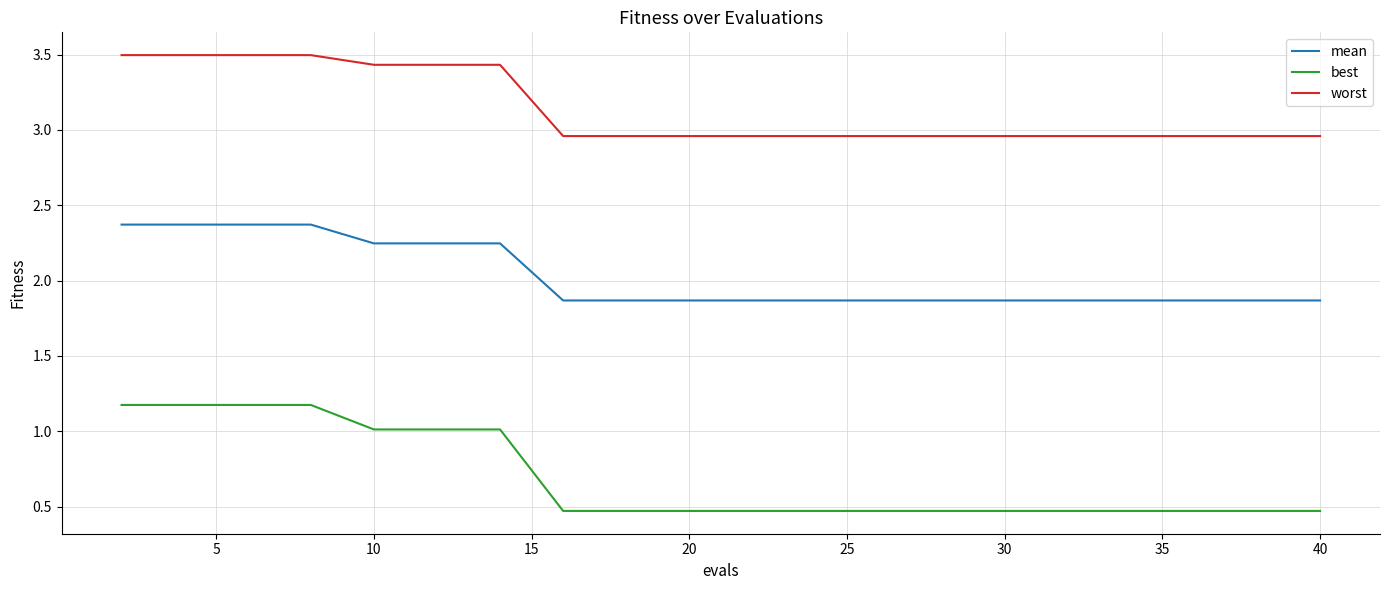

How many lines are shown in the chart?

3